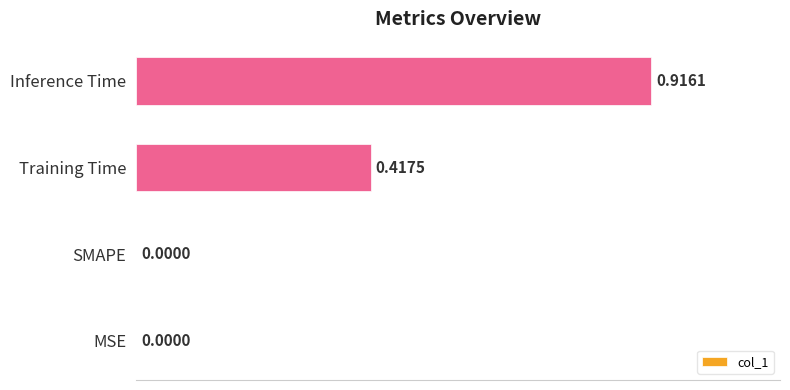

At which category does the chart reach its peak across all series?

Inference Time